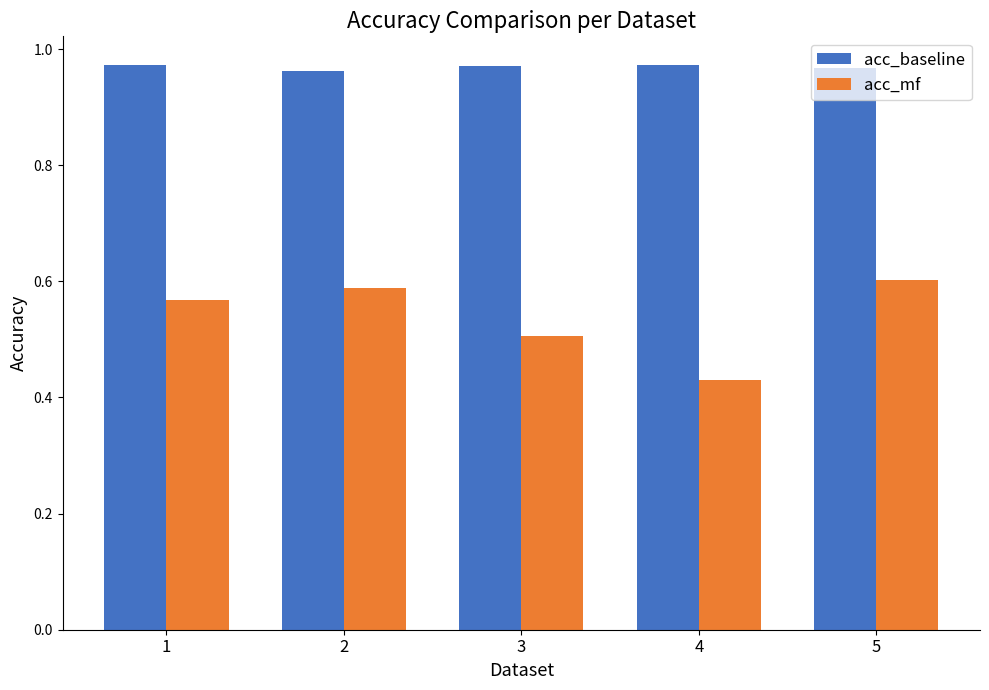

List the series in order of their peak value, highest first.

acc_baseline, acc_mf